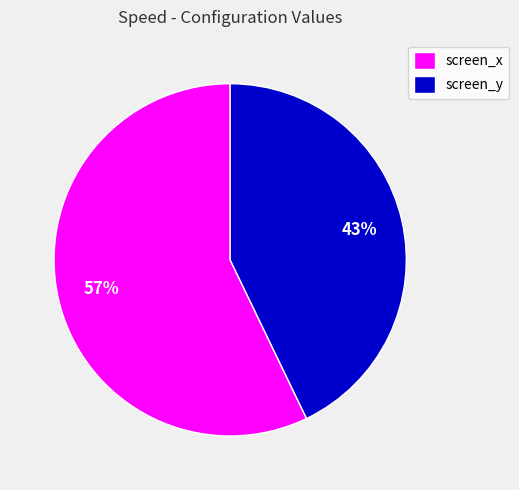

Between screen_x and screen_y, which is larger?

screen_x